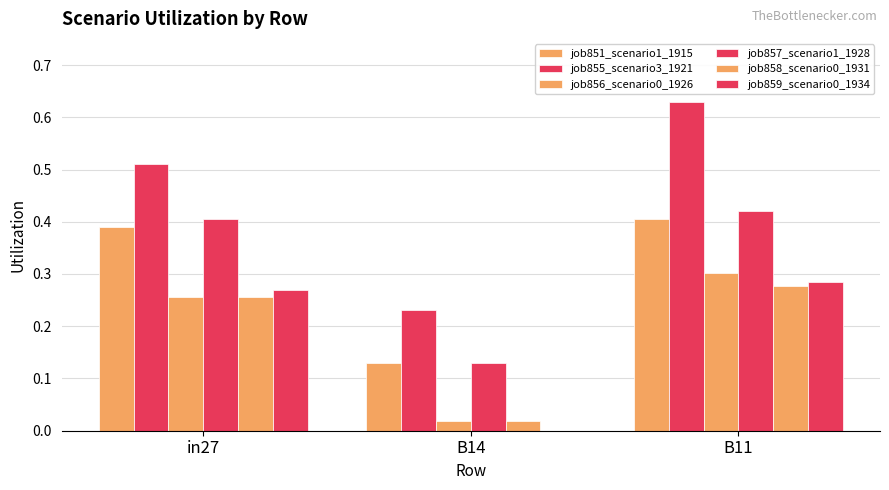

What is the greatest value displayed?

0.6